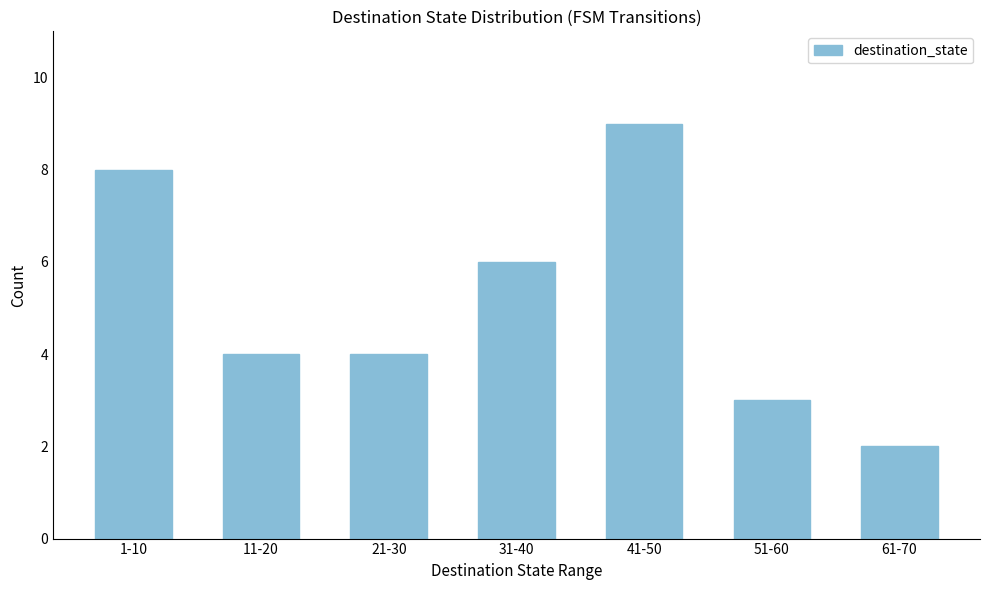

Reading left to right, transcribe all the data shown in this chart.

1-10=8	11-20=4	21-30=4	31-40=6	41-50=9	51-60=3	61-70=2